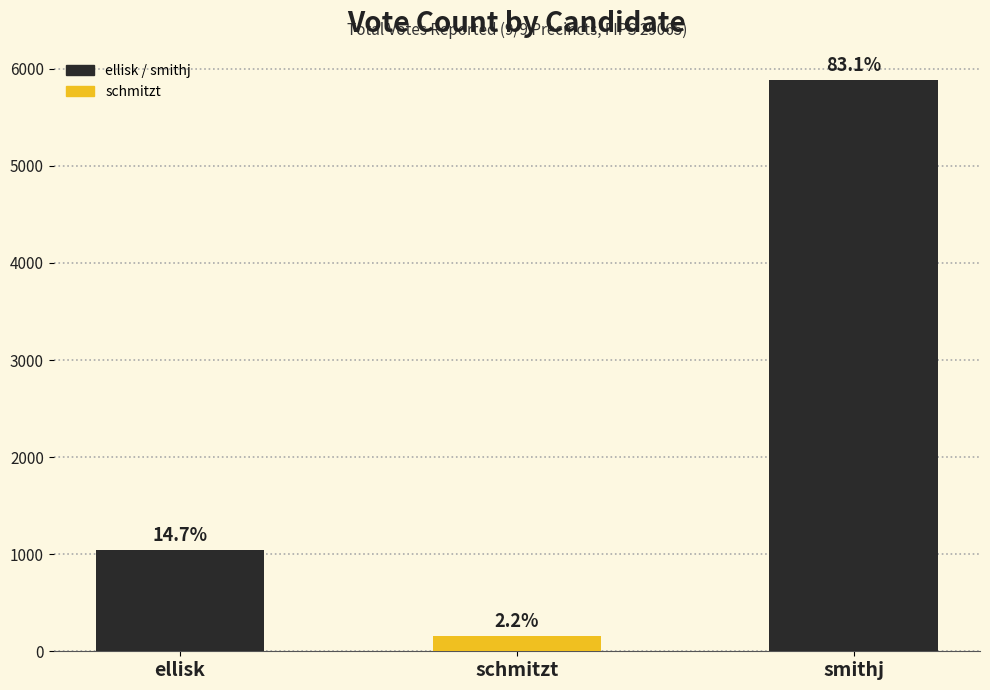

Does the chart contain stacked bars?

No